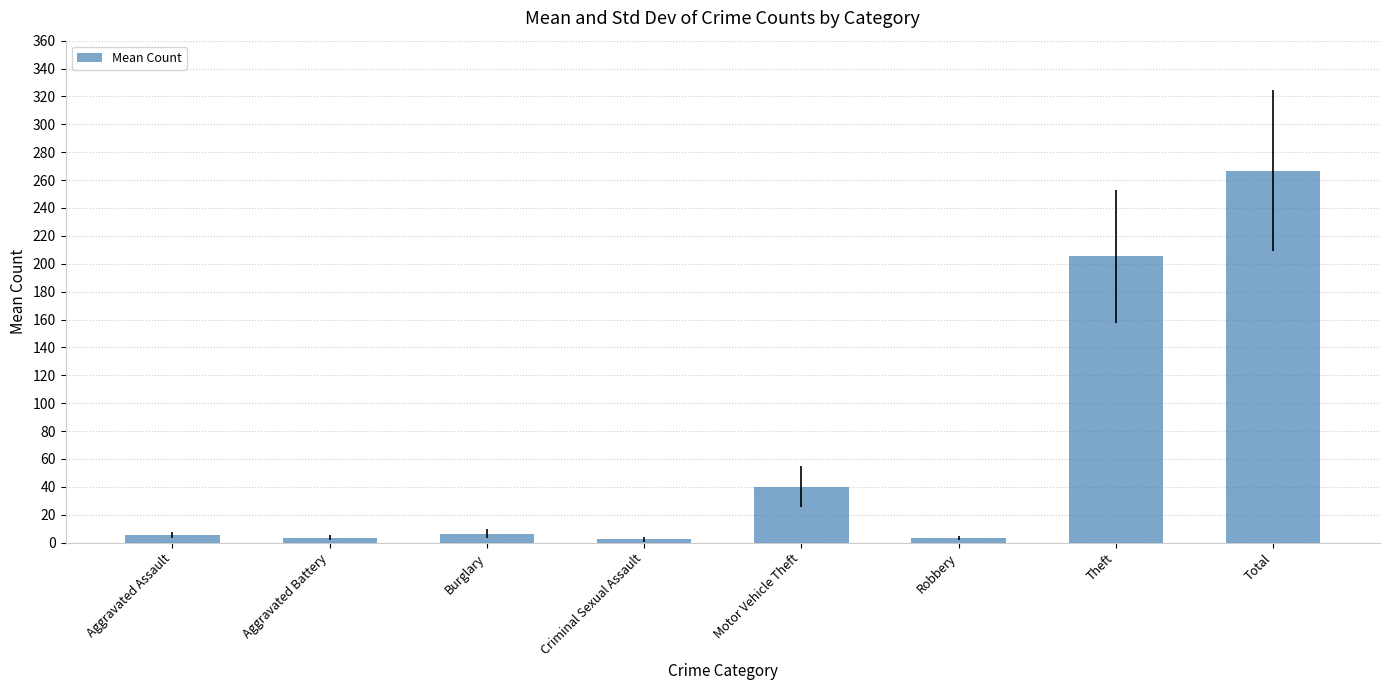

How many data points are less than 6?

4